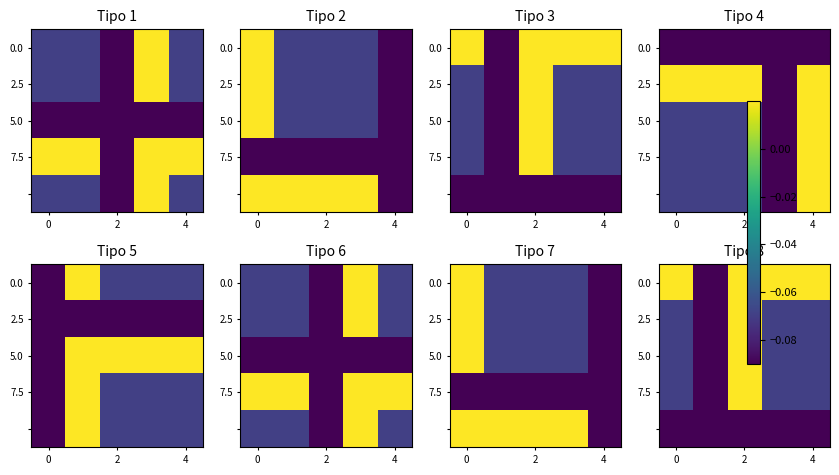

Count the number of categories in the chart.

5